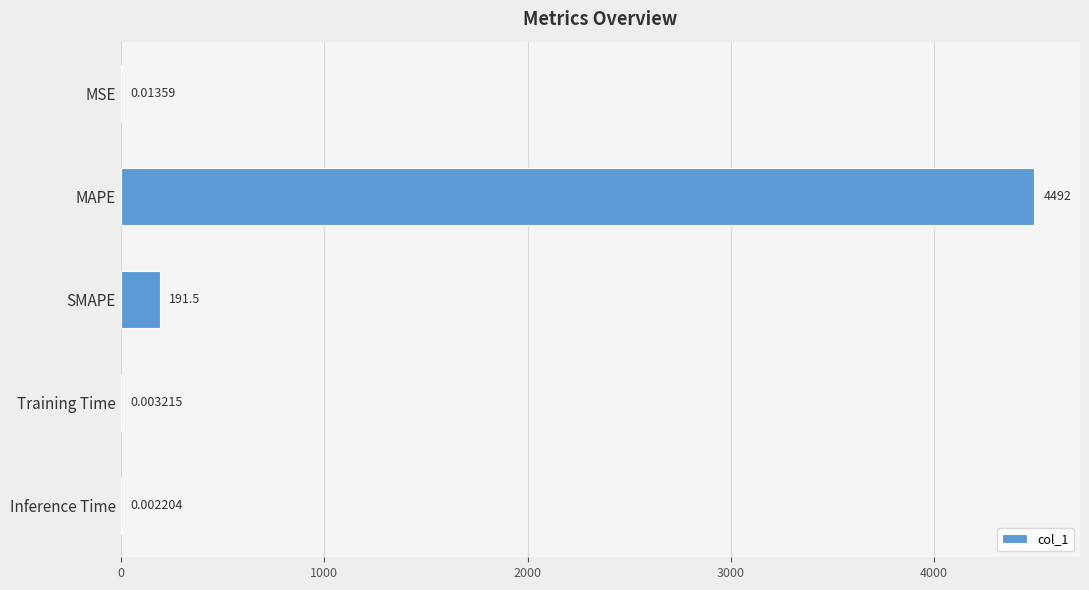

At which category does the chart reach its peak across all series?

MAPE